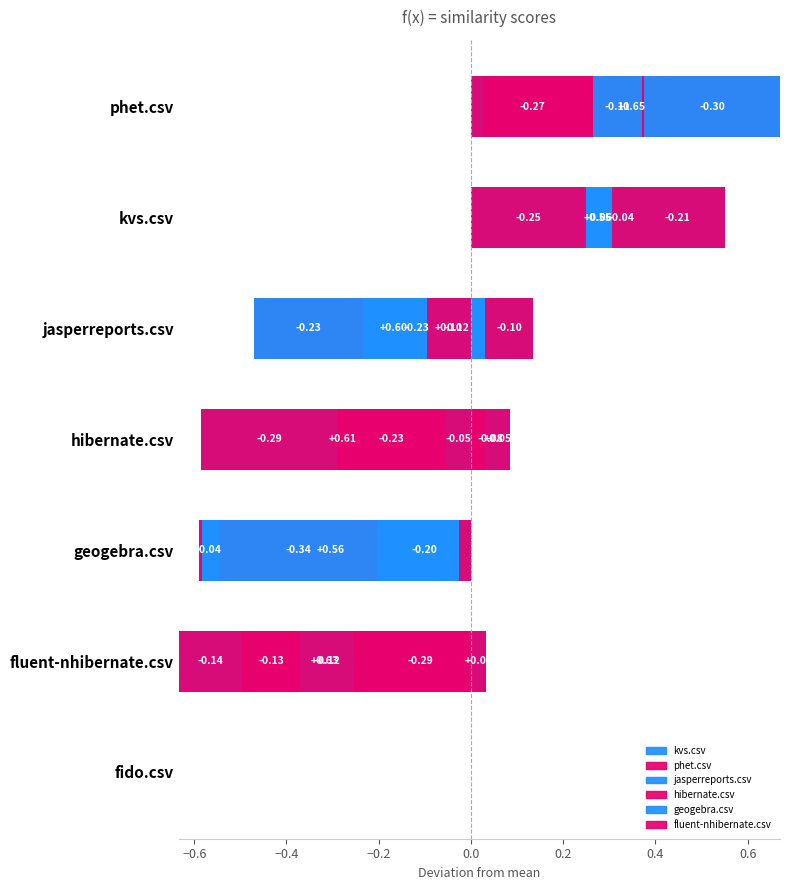

Rank the series at fluent-nhibernate.csv from lowest to highest value.

phet.csv, geogebra.csv, hibernate.csv, jasperreports.csv, kvs.csv, fluent-nhibernate.csv